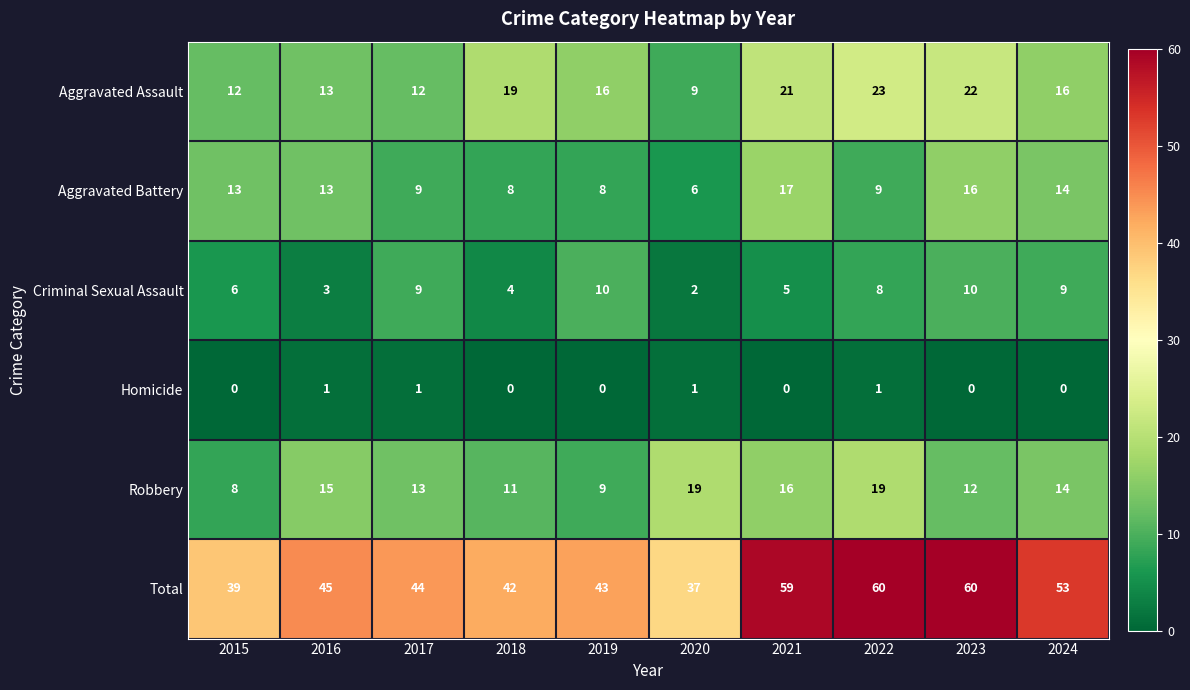

What is the difference between the Aggravated Battery values at 2022 and 2015?

4